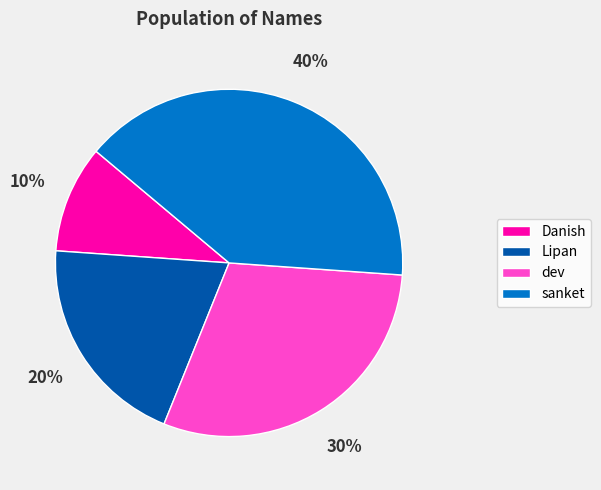

Is there any slice that represents more than half of the pie?

No